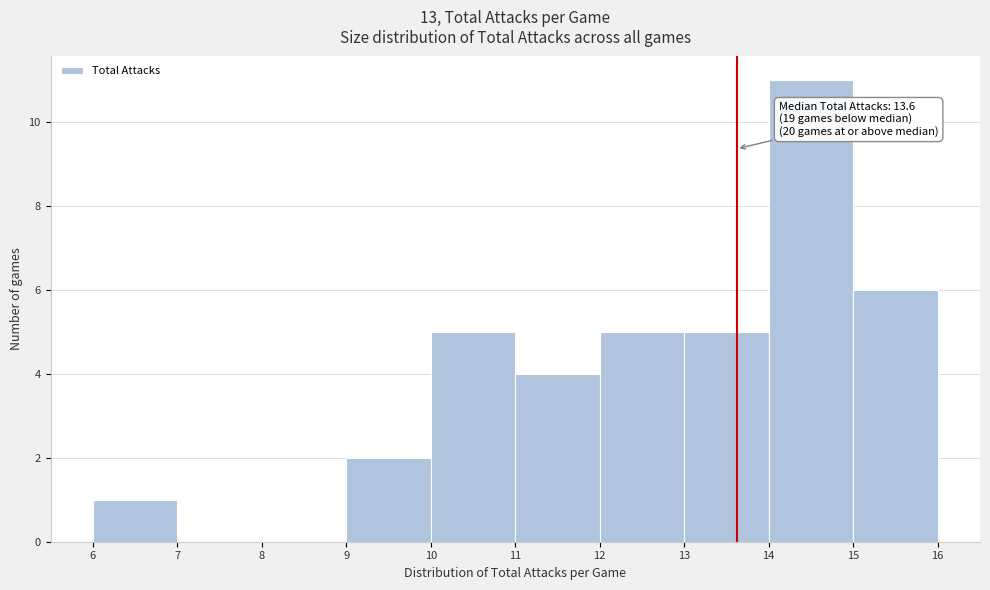

Which range on the x-axis has the tallest bar?

14 to 15